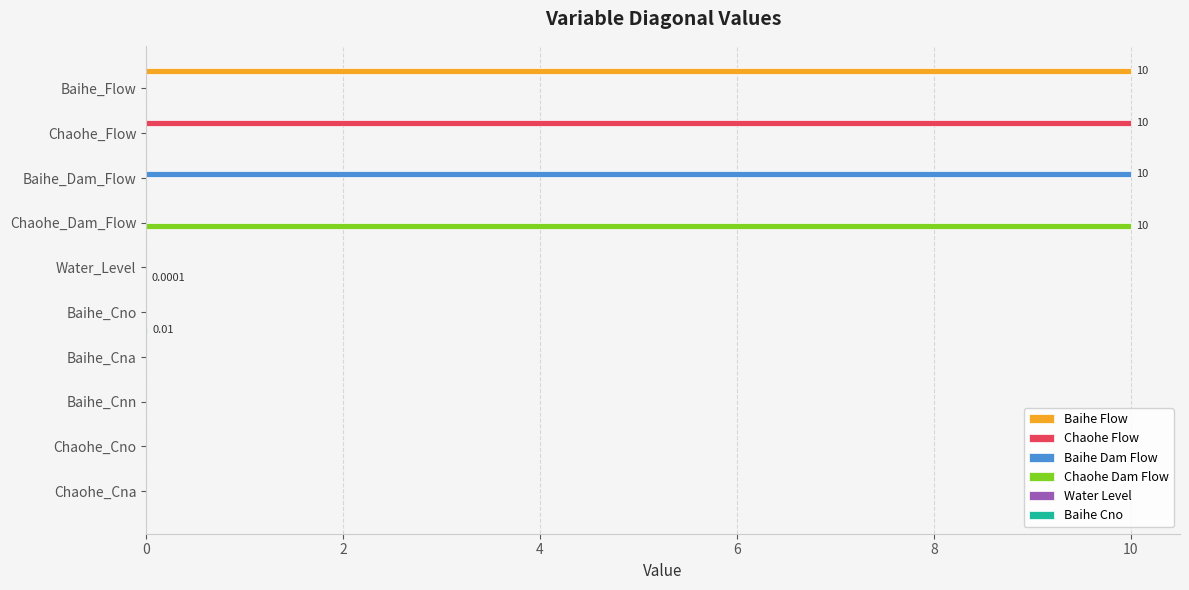

At which label does Baihe Dam Flow reach its peak?

Baihe_Dam_Flow